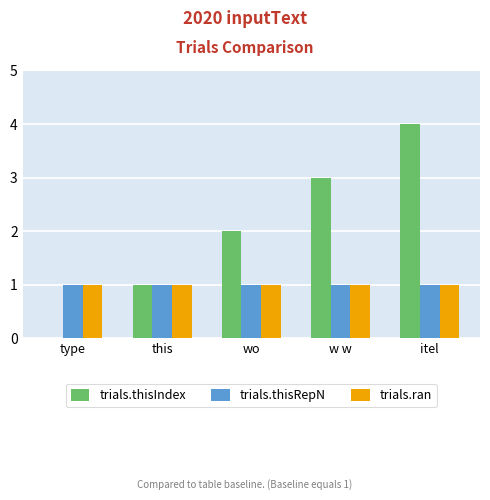

What is the maximum value shown in the chart?

4